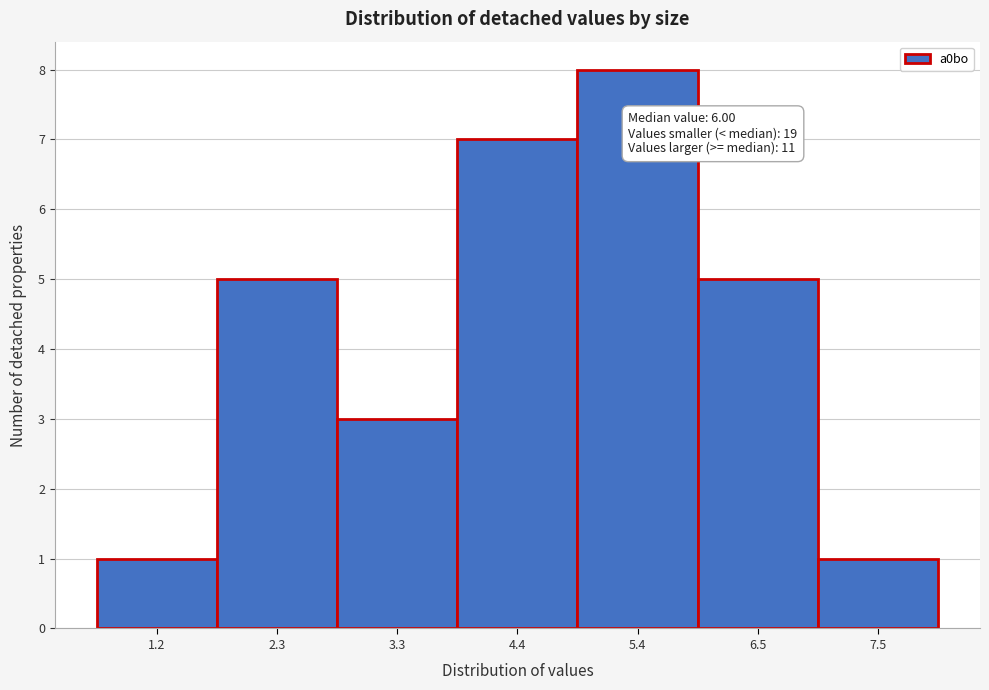

Reading right to left, what are all the values shown in this chart?

1	5	8	7	3	5	1